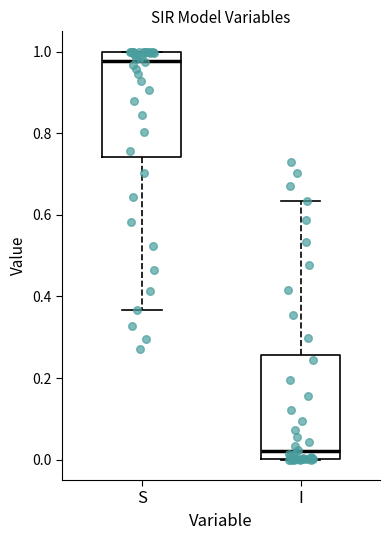

Where does the lower whisker of the box for S end on the y-axis? The values are not printed on the chart, so give them approximately, as read against the axis.

0.36